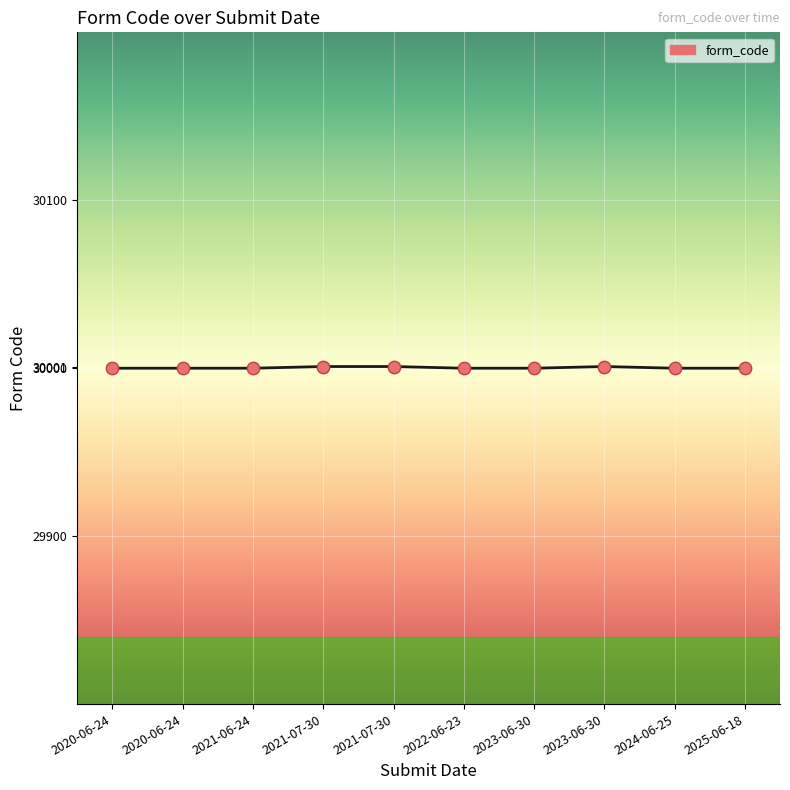

Approximately how many times larger is the value at 2023-06-30 compared to 2022-06-23?

1.0